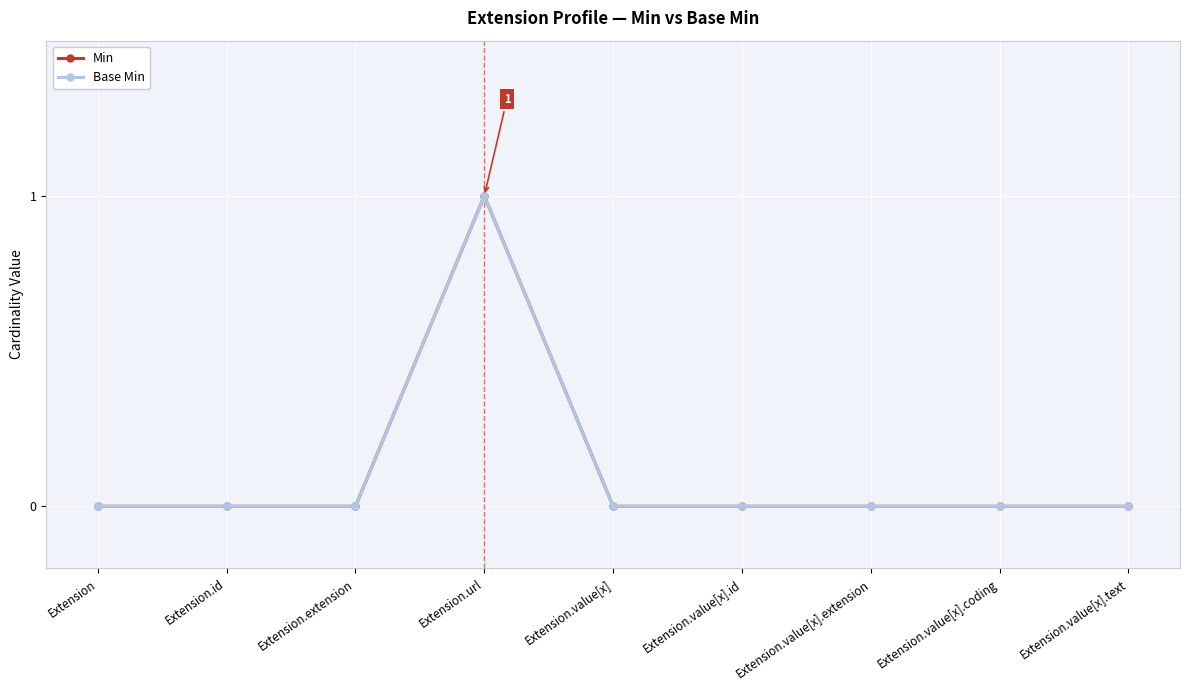

Which category has the highest value in the Min series?

Extension.url